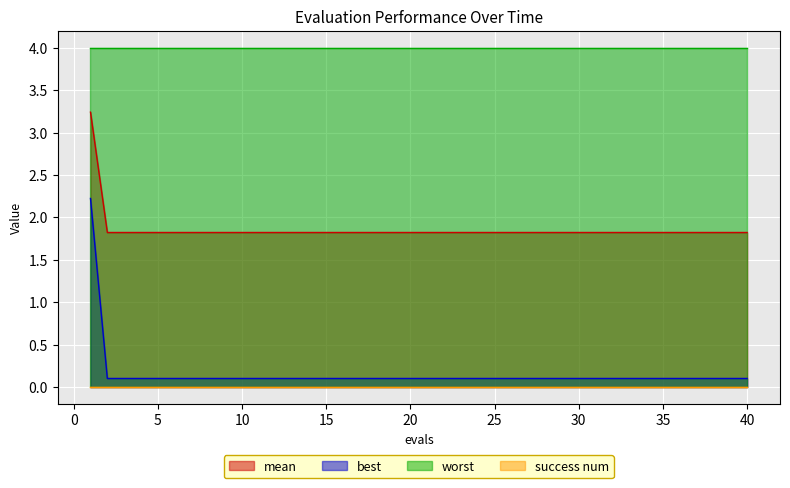

At which label is mean closest to 2?

2